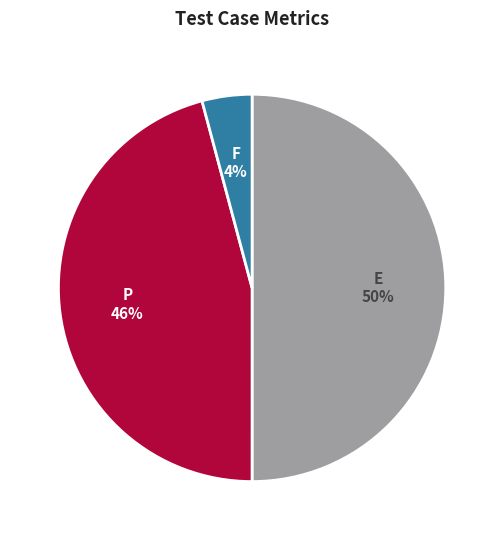

To the nearest percent, what is the difference between the largest and smallest slice percentages?

46%